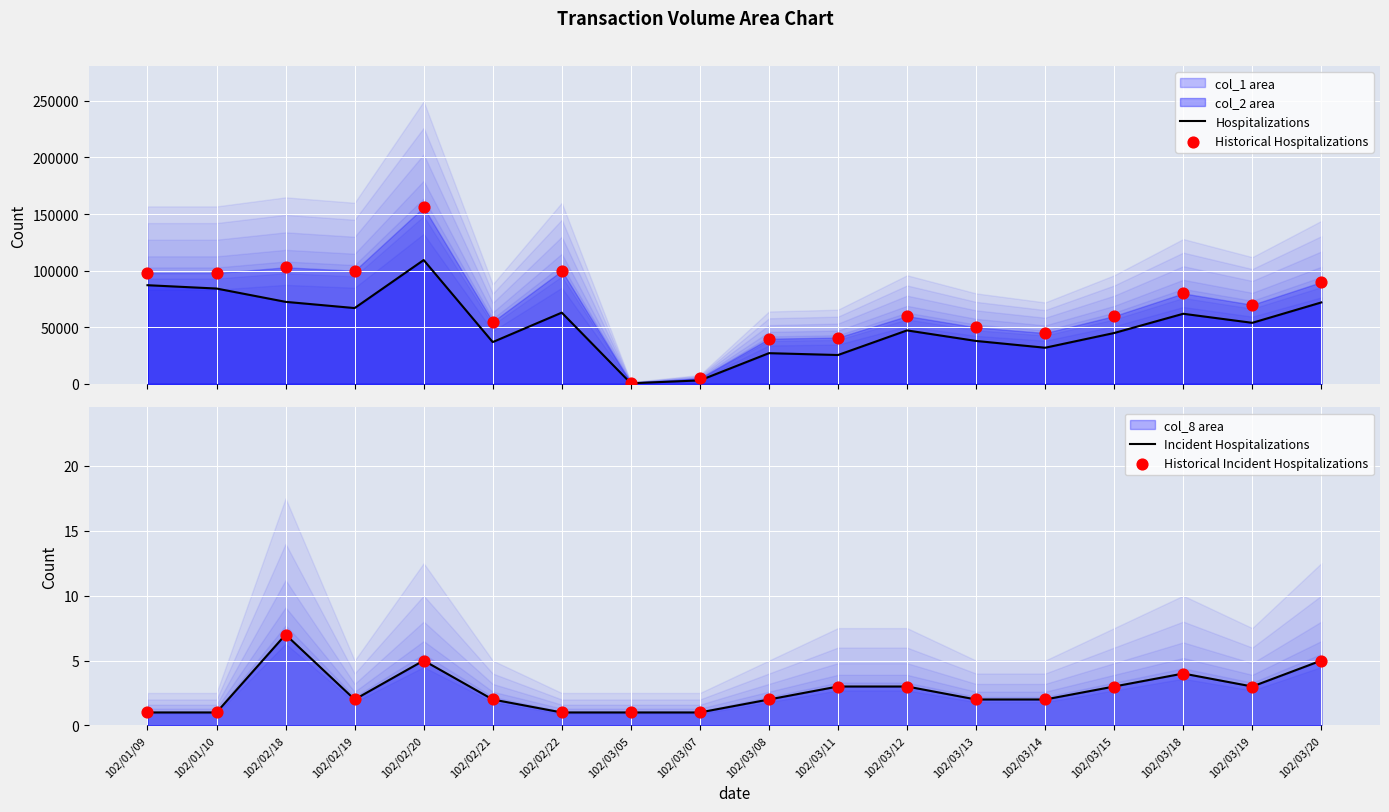

At how many categories does at least one series exceed 55059?

11